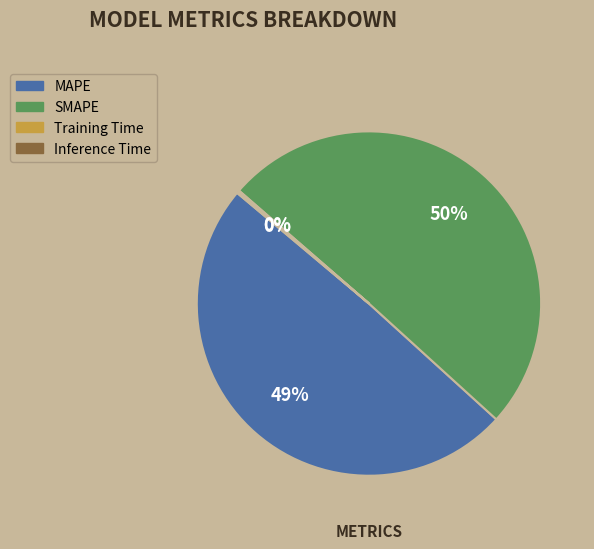

True or false: MAPE accounts for 49% of the total.

True